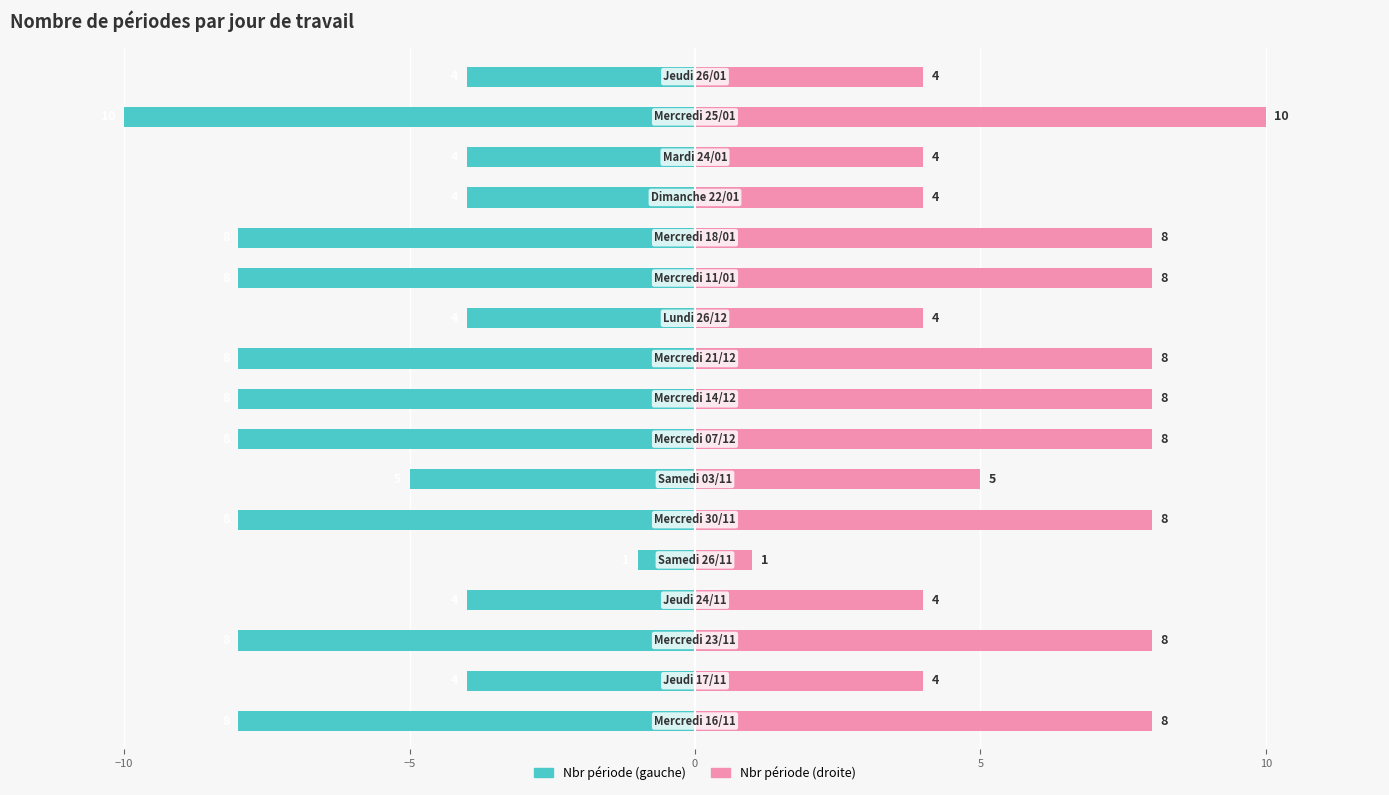

Reading left to right, list all the values displayed in this chart.

Nbr période (gauche): -8	-4	-8	-4	-1	-8	-5	-8	-8	-8	-4	-8	-8	-4	-4	-10	-4
Nbr période (droite): 8	4	8	4	1	8	5	8	8	8	4	8	8	4	4	10	4